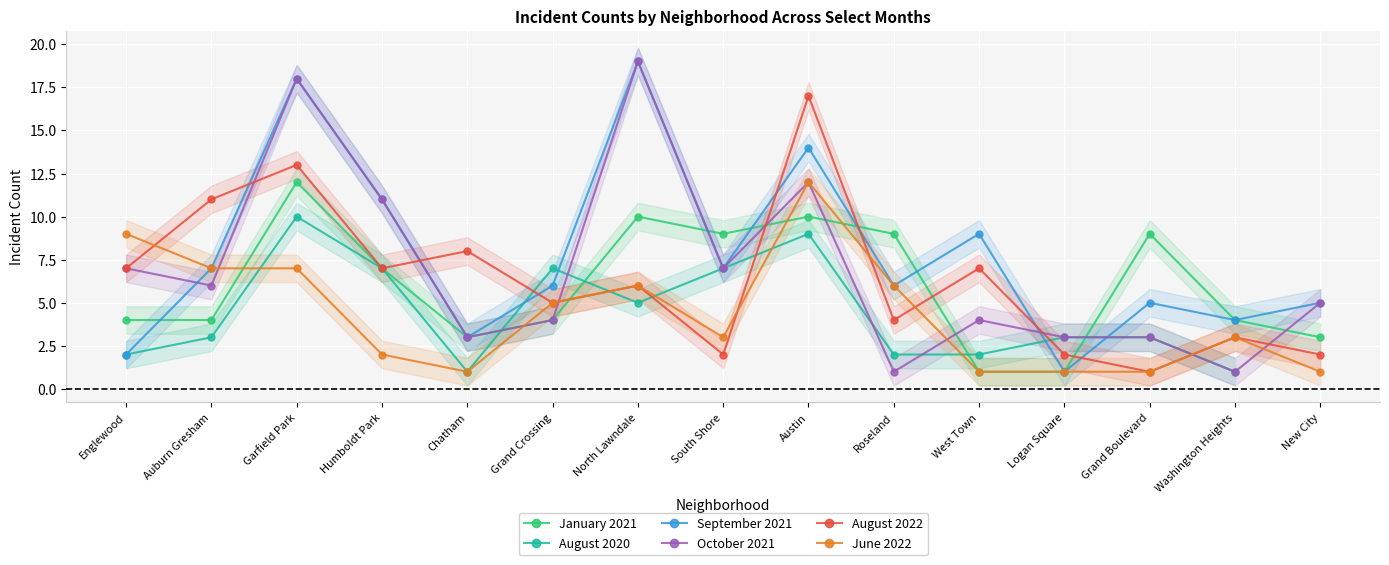

What is the sum of all August 2022 values?

95